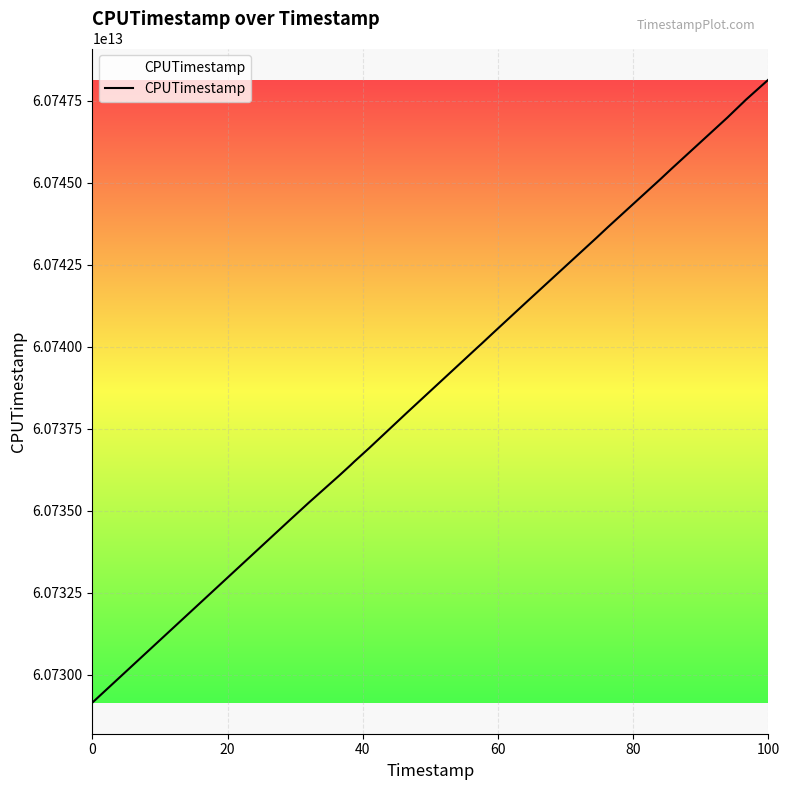

Does the chart display data point markers on the line(s)?

No